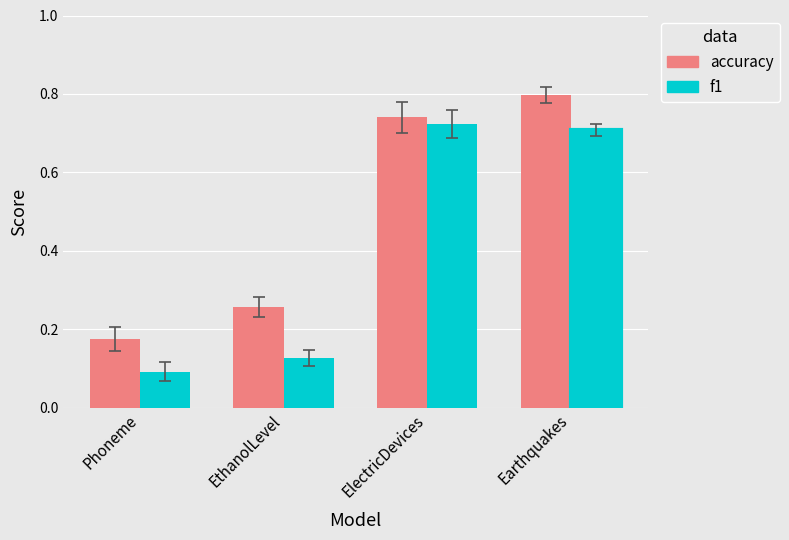

Is it true that f1 equals 1.0 at ElectricDevices?

False